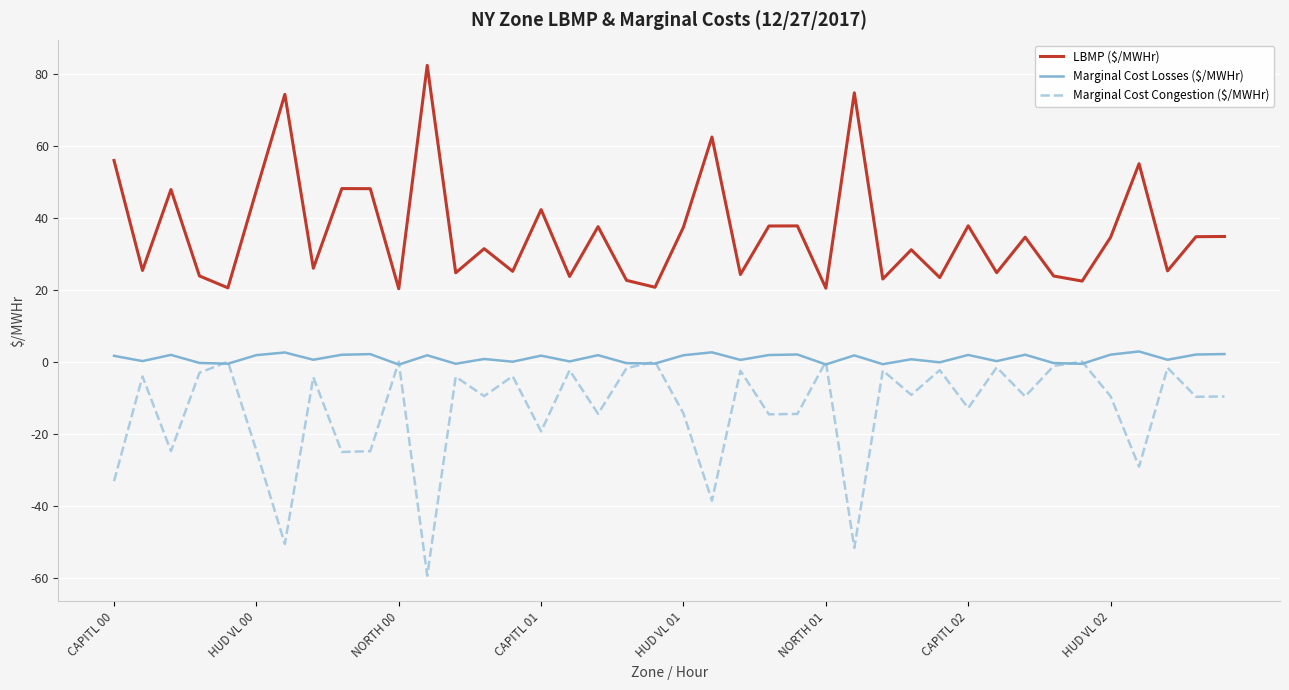

Which series has the largest total across all categories?

LBMP ($/MWHr)